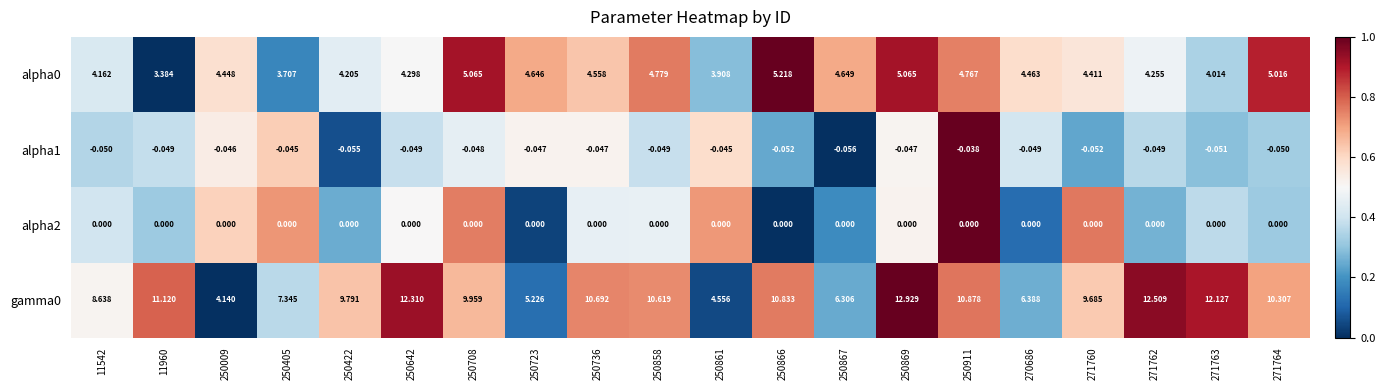

How many categories are shown in the chart?

20